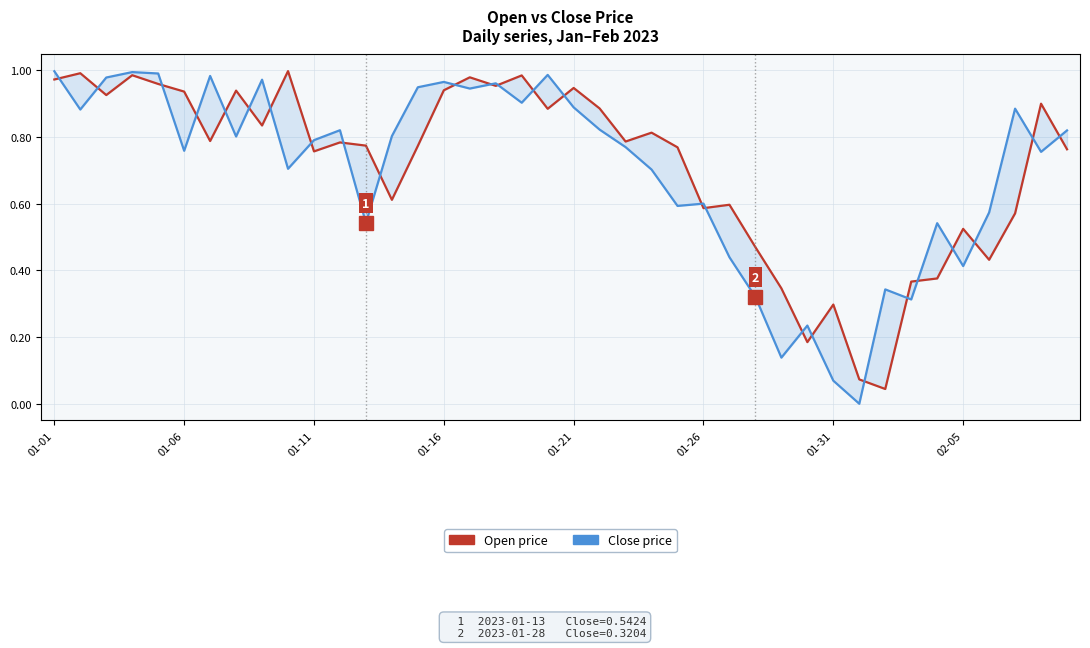

What is the value of the Close point at the 7th from the left?

1.0